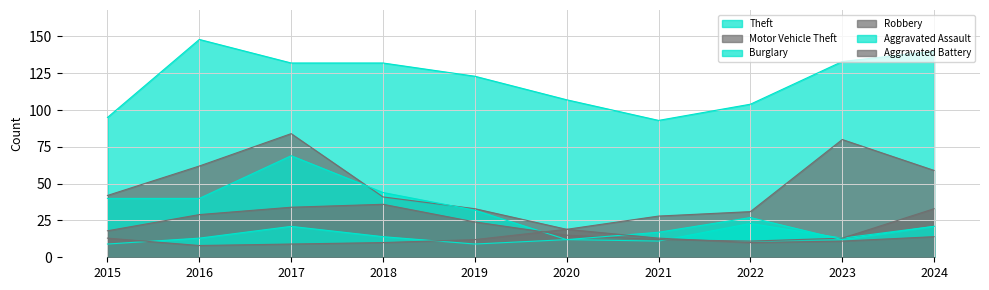

After their last crossing, which series has the higher values: Robbery or Burglary?

Burglary